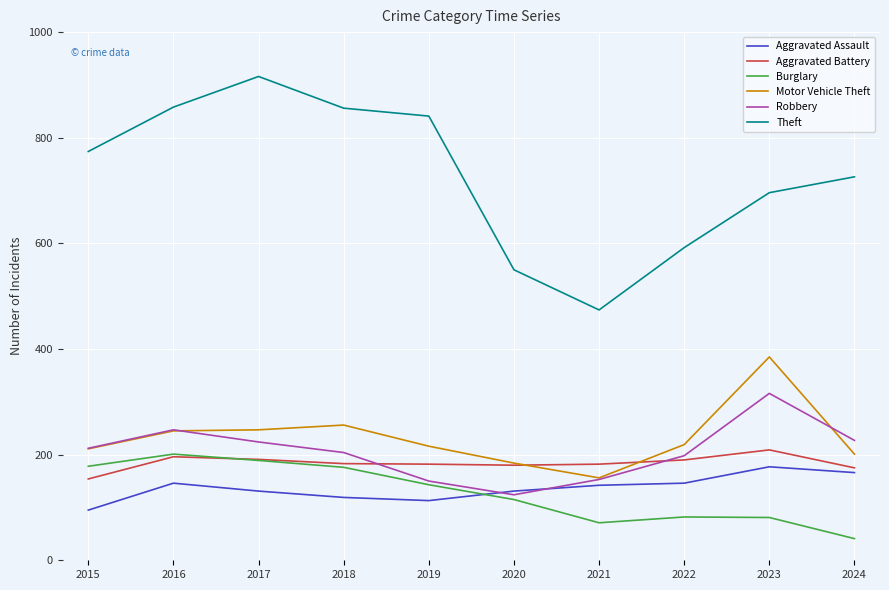

The value of Theft at 2021 is 474. True or false?

True